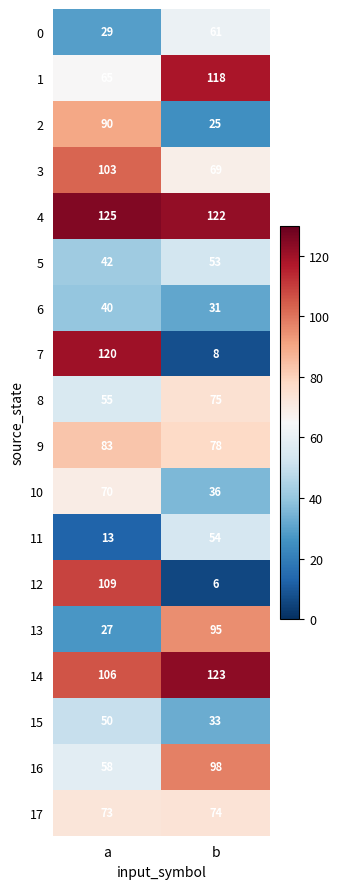

Rank the series at b from highest to lowest value.

14, 4, 1, 16, 13, 9, 8, 17, 3, 0, 11, 5, 10, 15, 6, 2, 7, 12